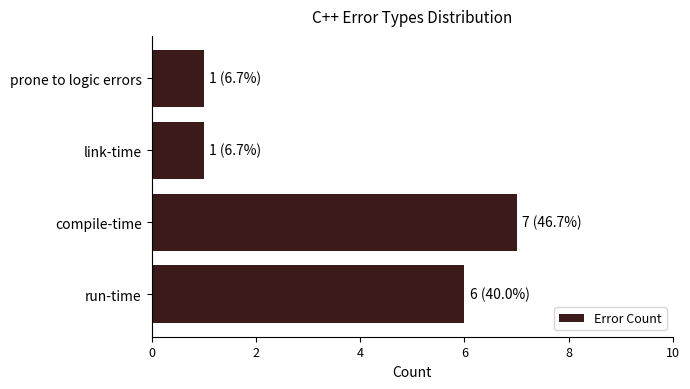

Does the chart contain stacked bars?

No